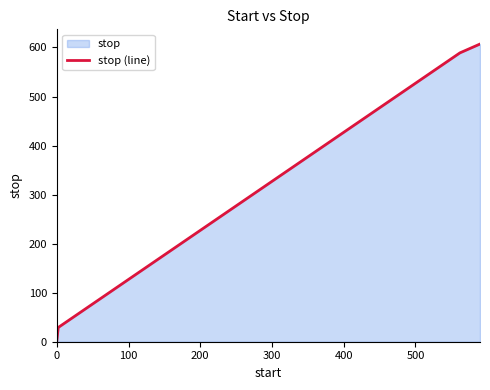

What is the greatest value displayed?

607